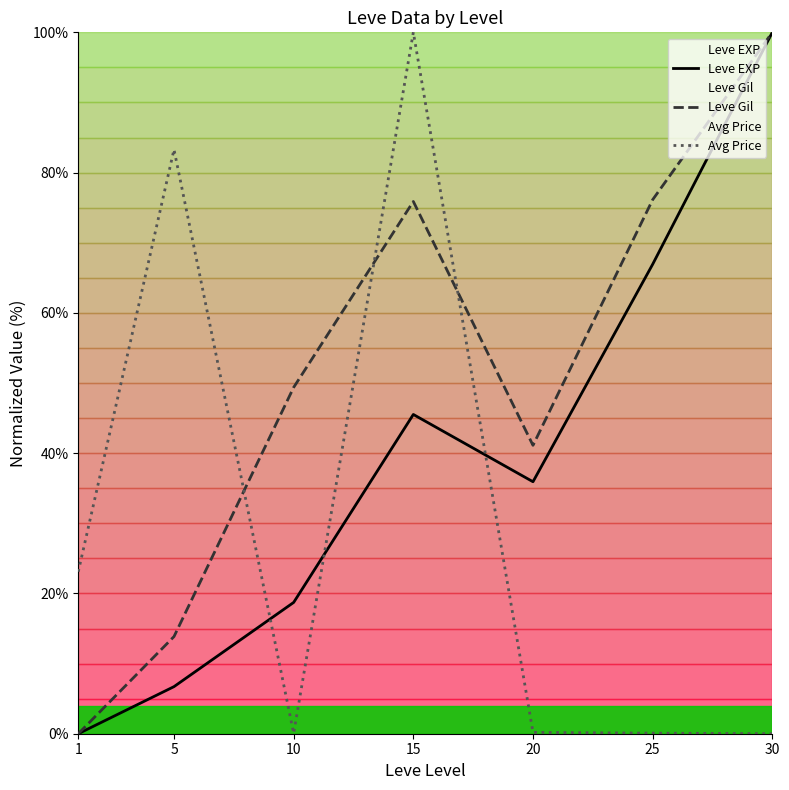

At how many categories does at least one series exceed 74?

4